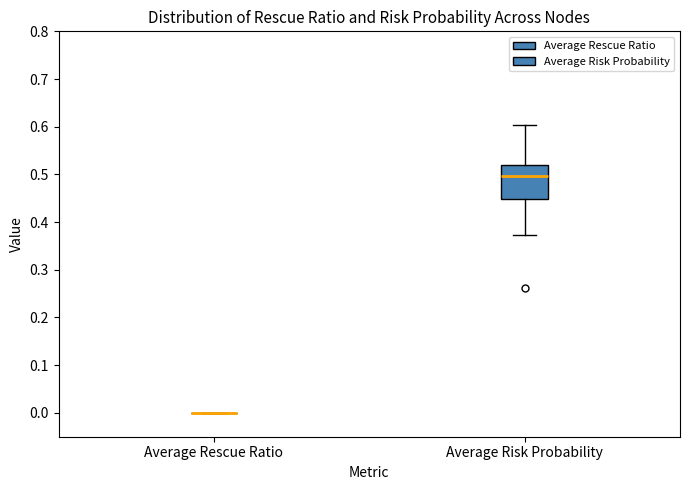

Reading left to right, transcribe this box plot: for each box, give where its median line is, the range the box spans, and where its two whiskers end, as read against the y-axis. The values are not printed on the chart, so give them approximately, as read against the axis.

Average Rescue Ratio: box collapsed to a line at 0.00, whiskers 0.00 to 0.00
Average Risk Probability: median 0.50, box 0.45 to 0.52, whiskers 0.37 to 0.60